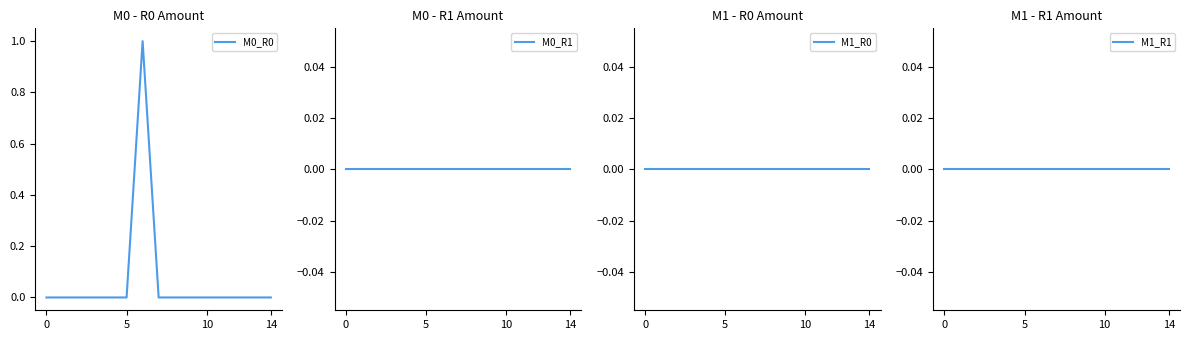

Is it true that M0_R0 equals 1 at 5?

False